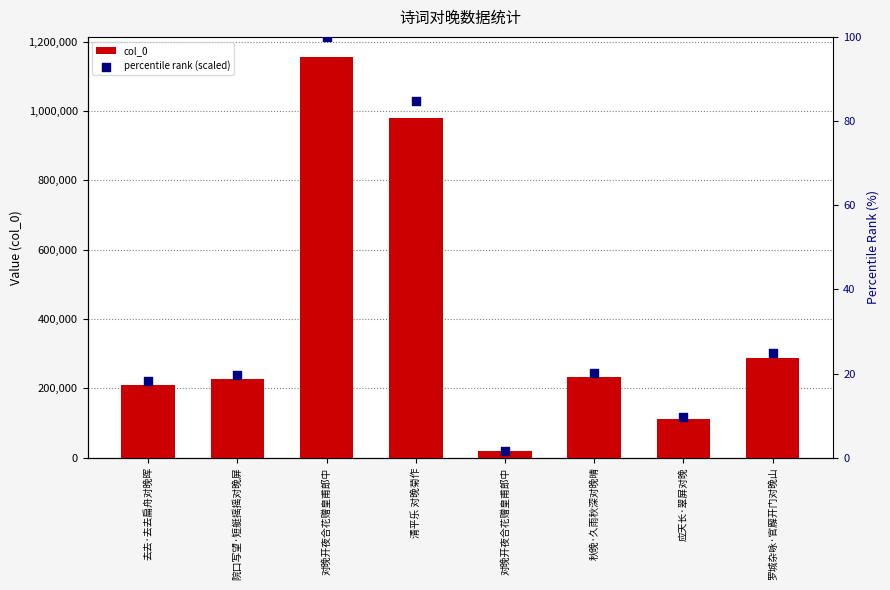

Which series has the largest total across all categories?

col_0